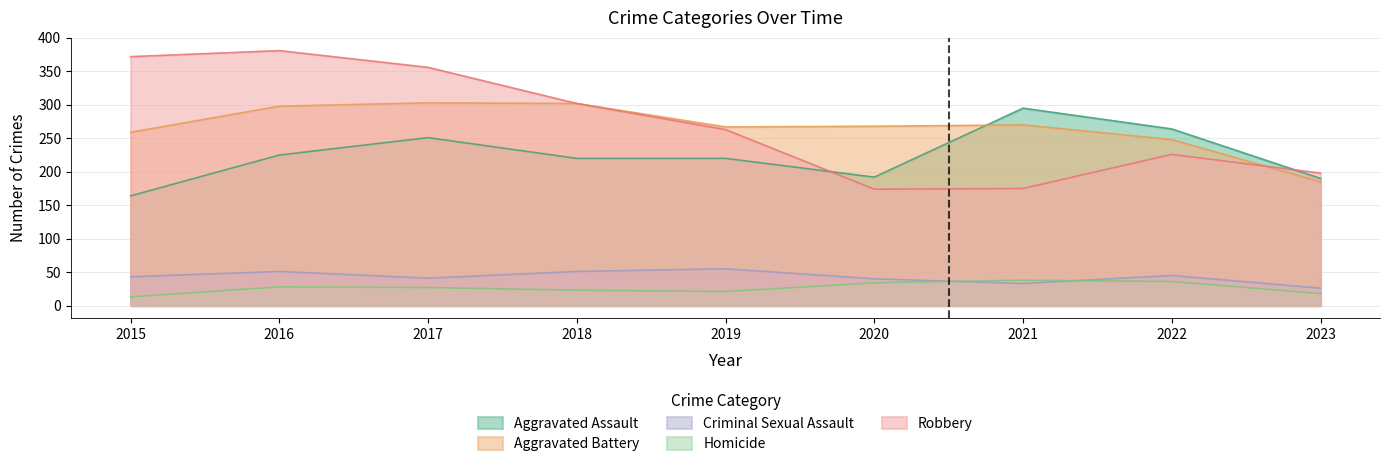

List the series in order of their peak value, lowest first.

Homicide, Criminal Sexual Assault, Aggravated Assault, Aggravated Battery, Robbery